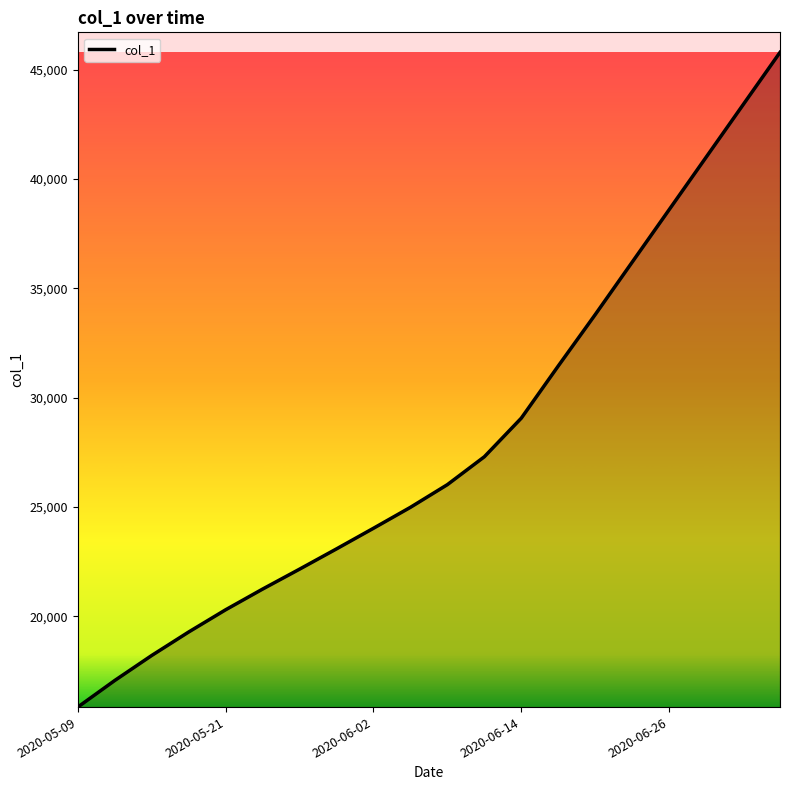

What is the maximum value shown in the chart?

45800.0